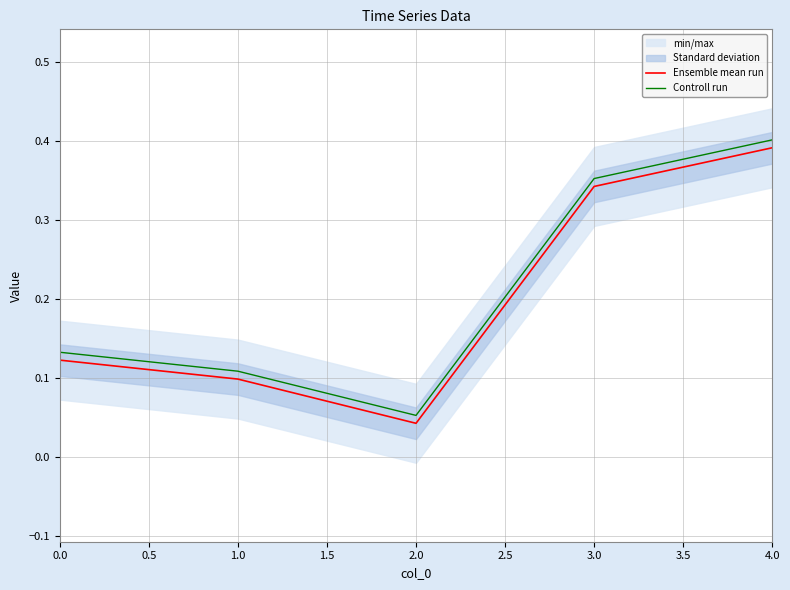

Which category has the lowest value in the Controll run series?

2.0